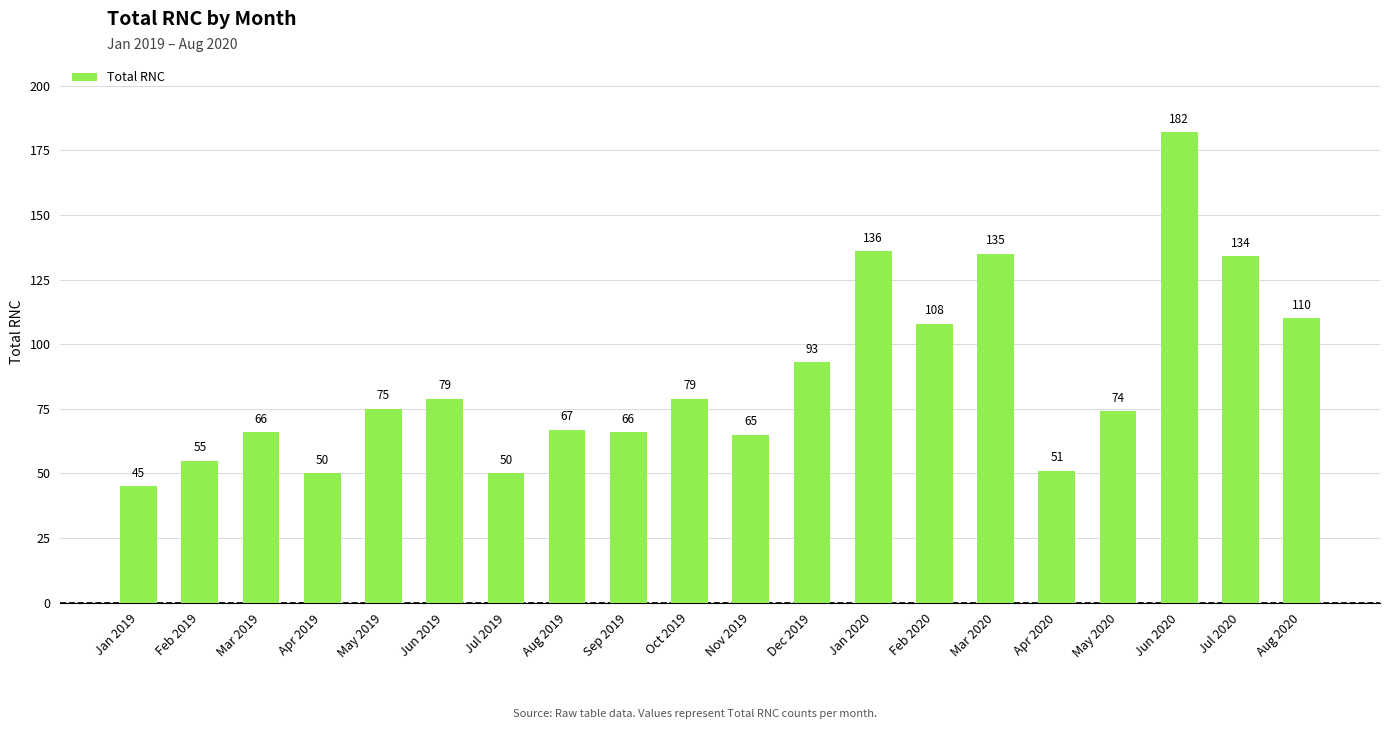

What position from the right is Apr 2020?

5